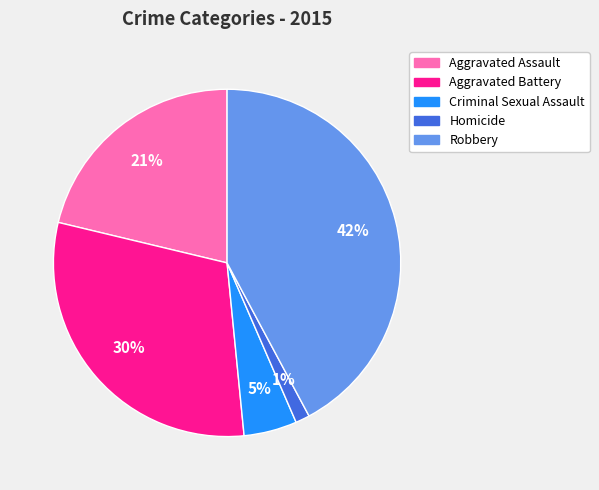

Does any single category account for the majority?

No